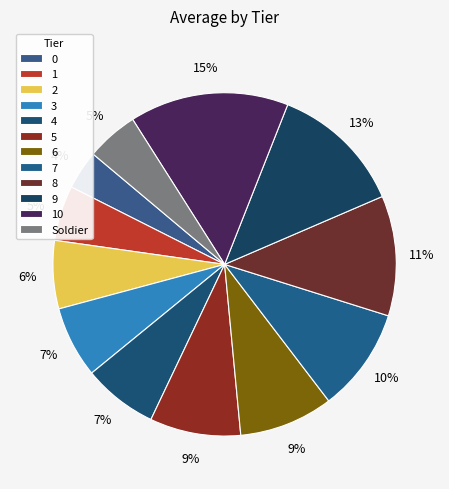

Count the number of slices in the pie.

12